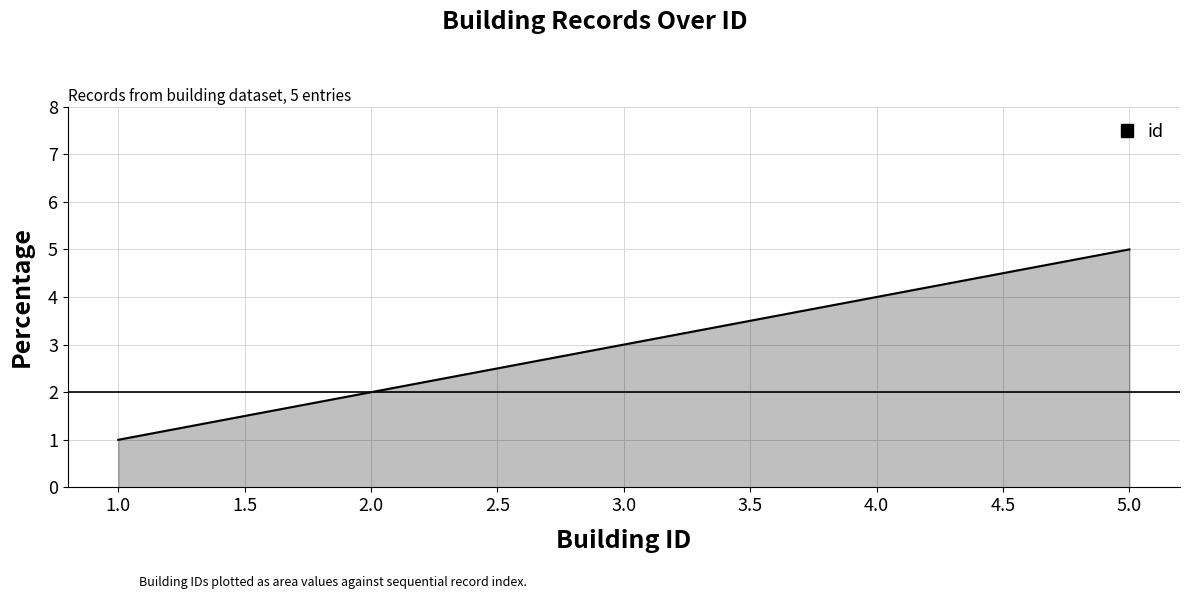

True or false: the data shows 5 at 5.0.

True